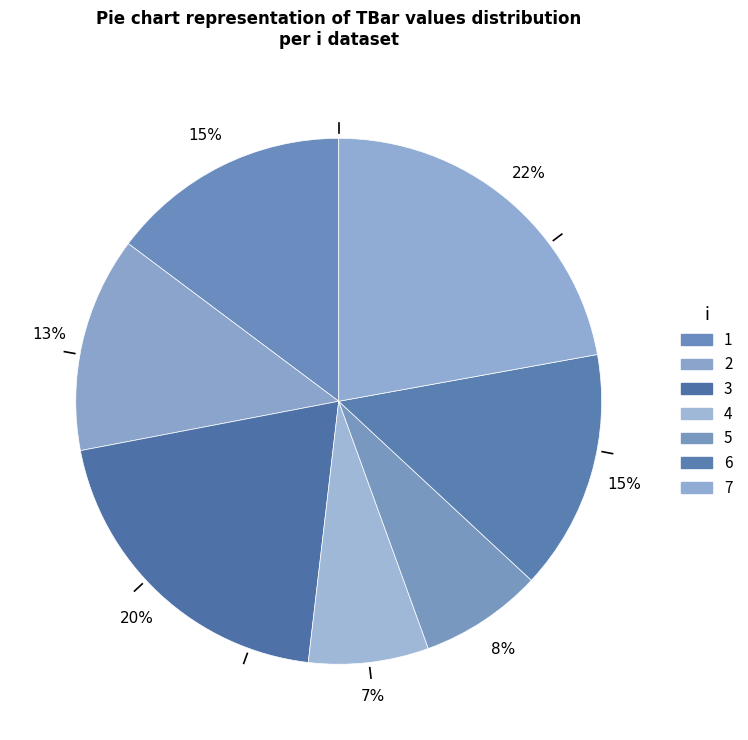

Which slice is the largest?

7